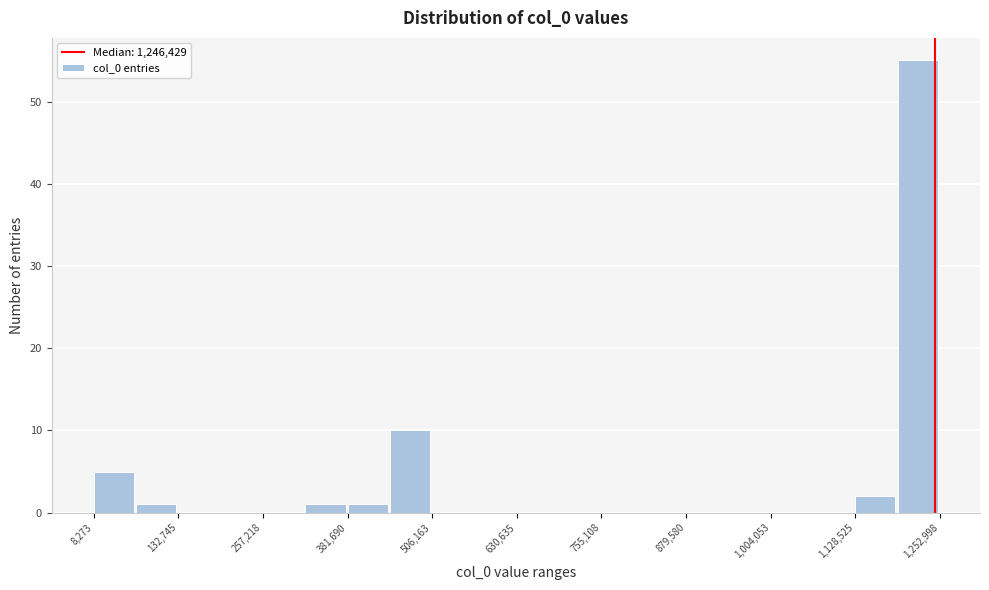

Around what value on the x-axis is the tallest bar? Give the approximate position of its centre, as read against the axis.

1220000